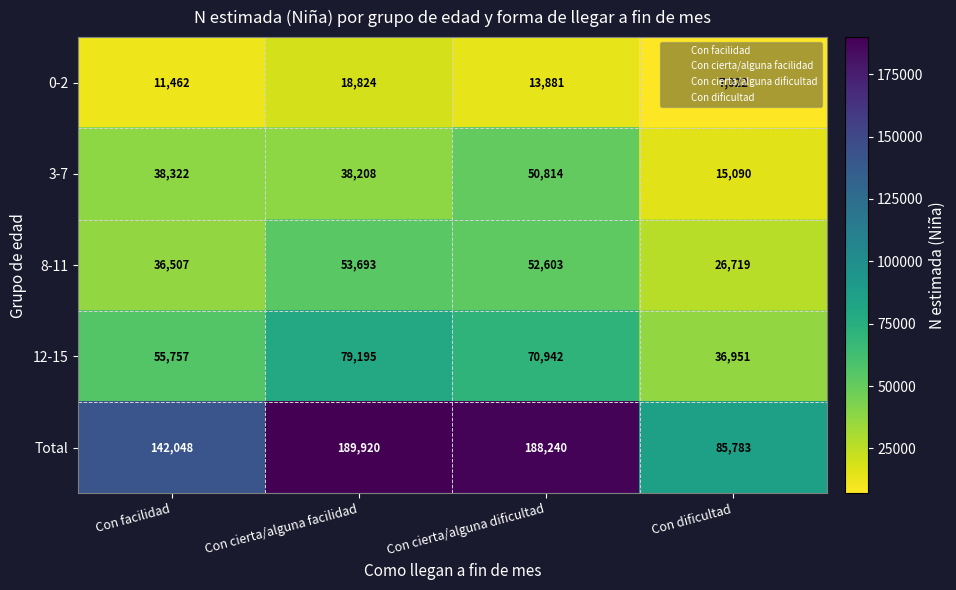

At Con cierta/alguna facilidad, list the series in order from largest to smallest.

Total, 12-15, 8-11, 3-7, 0-2